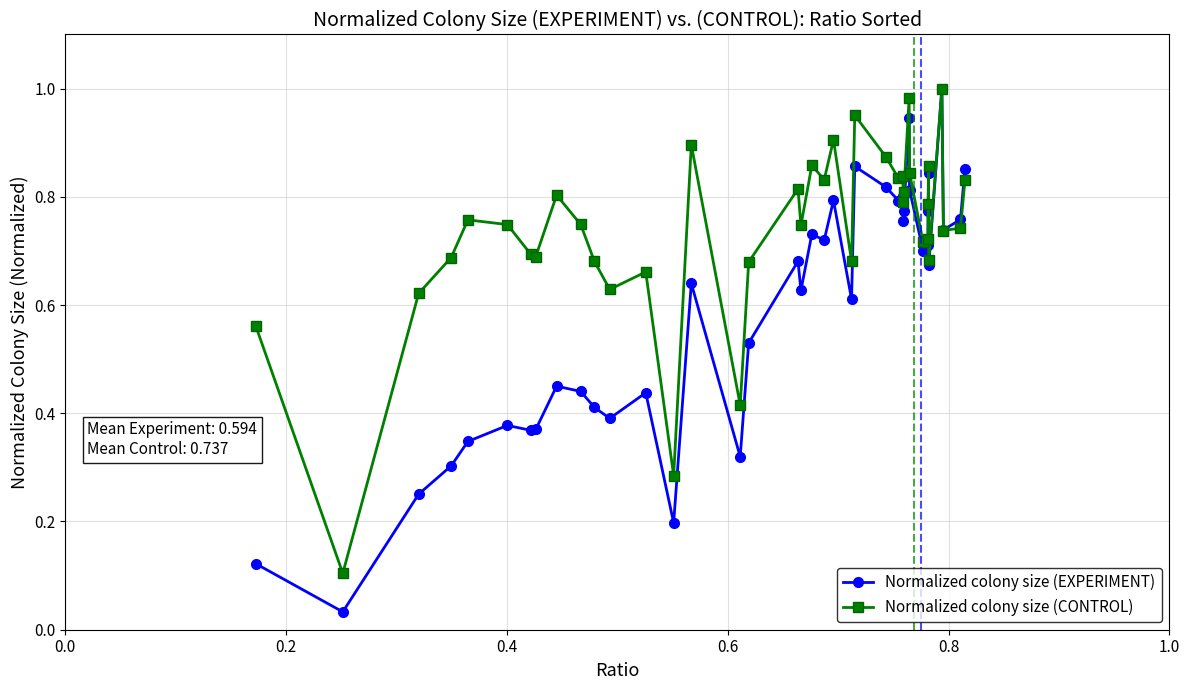

Which series has the largest range (max minus min)?

Normalized colony size (EXPERIMENT)